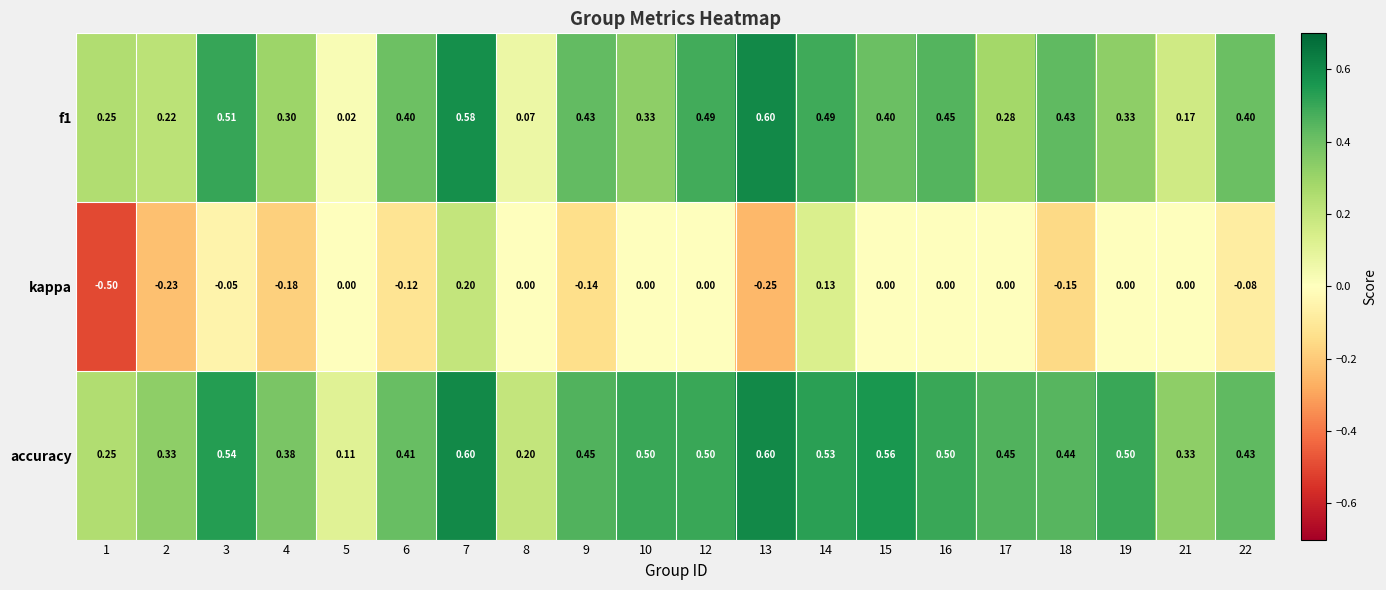

Which series has the largest total across all categories?

accuracy